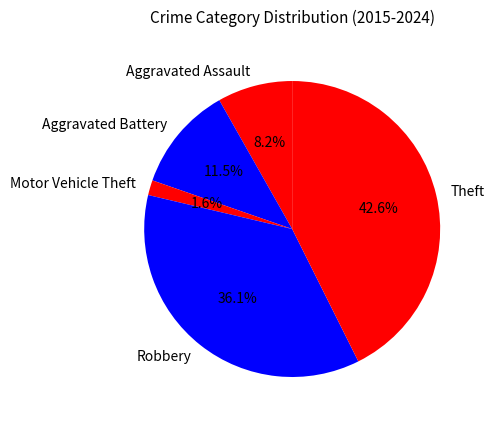

Rank the categories by value from lowest to highest.

Motor Vehicle Theft, Aggravated Assault, Aggravated Battery, Robbery, Theft